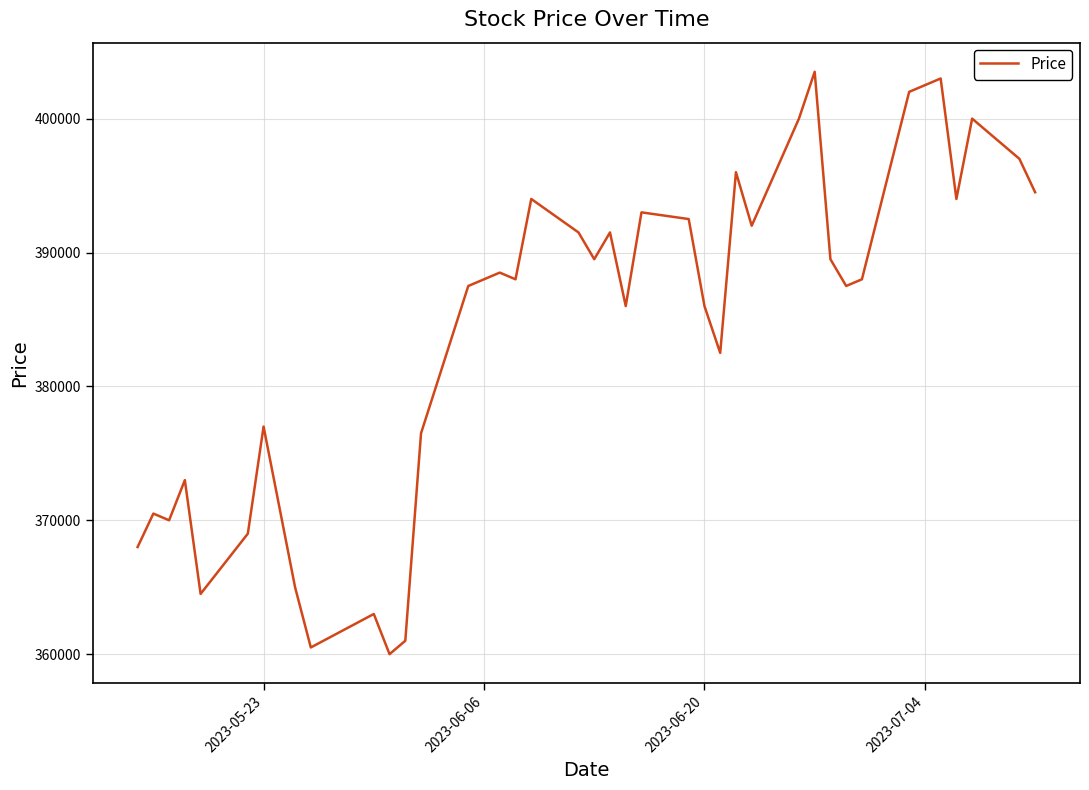

What is the difference between the maximum and minimum values?

43500